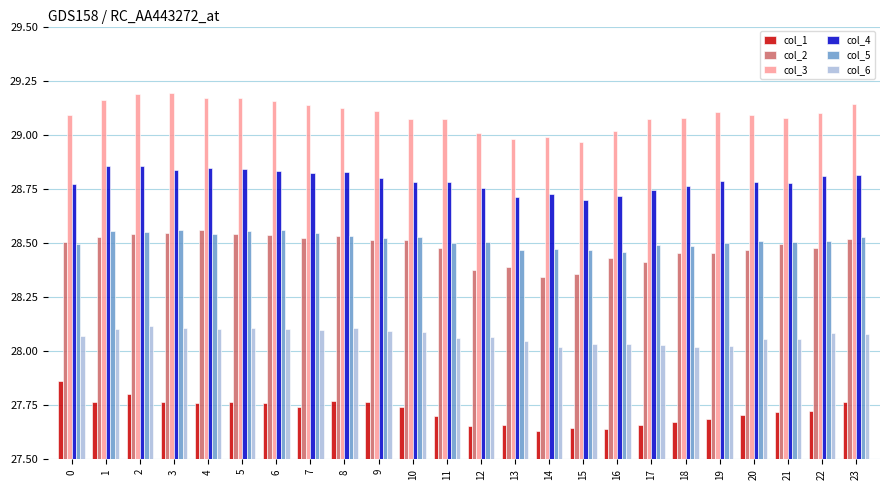

Which series has the largest total across all categories?

col_3